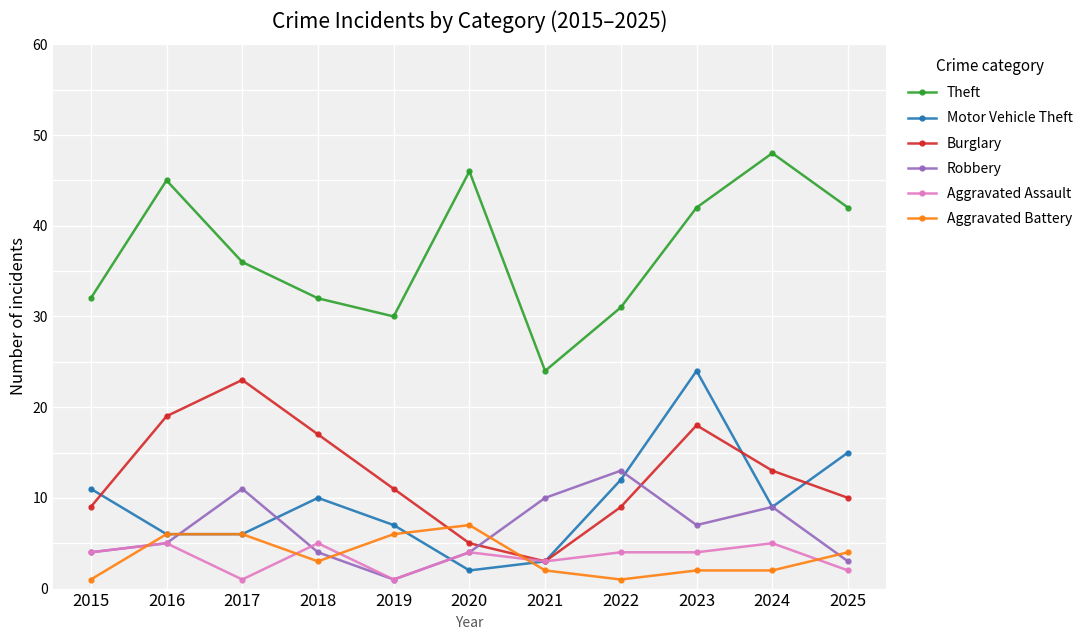

Is it true that Theft equals 13 at 2023?

False